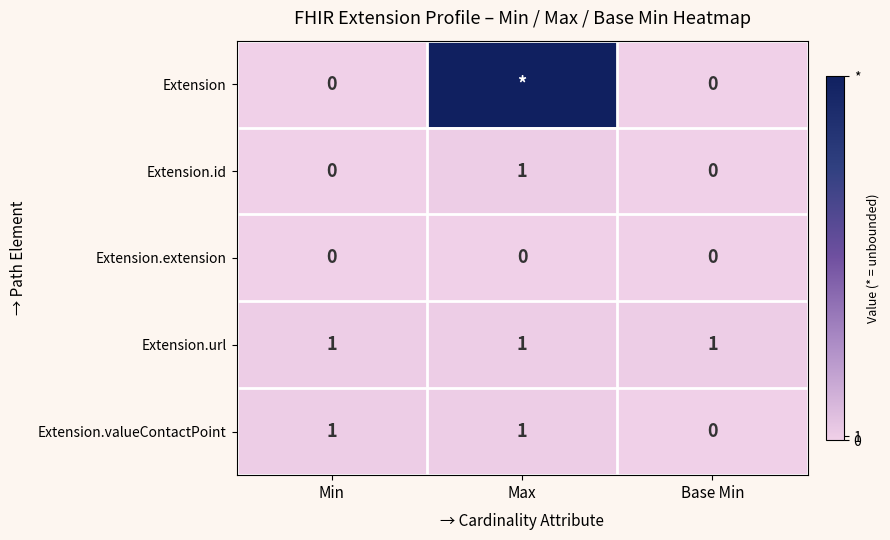

At which label is Extension.valueContactPoint closest to 0?

Base Min